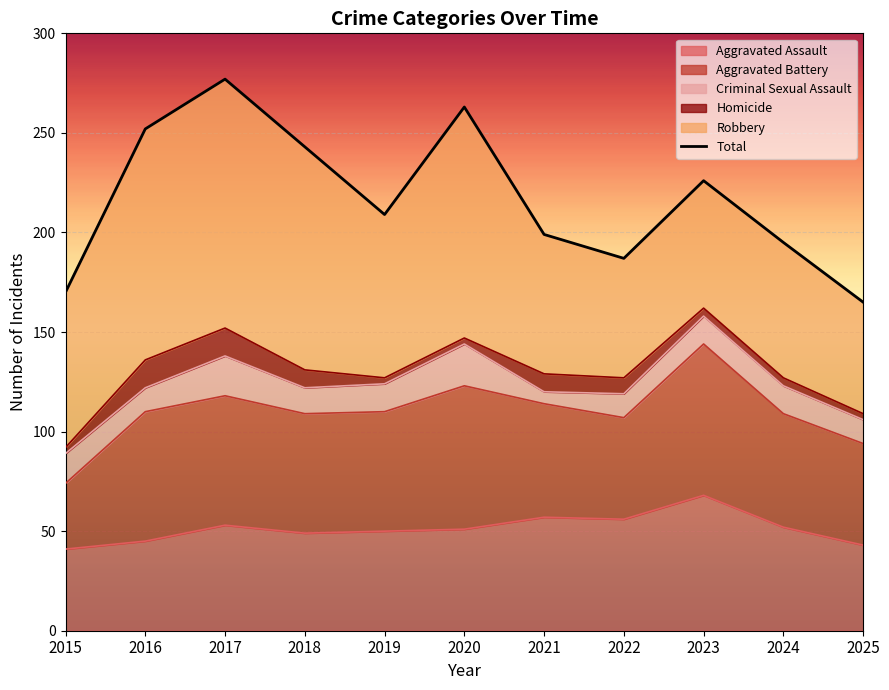

How many data points are less than 209?

5